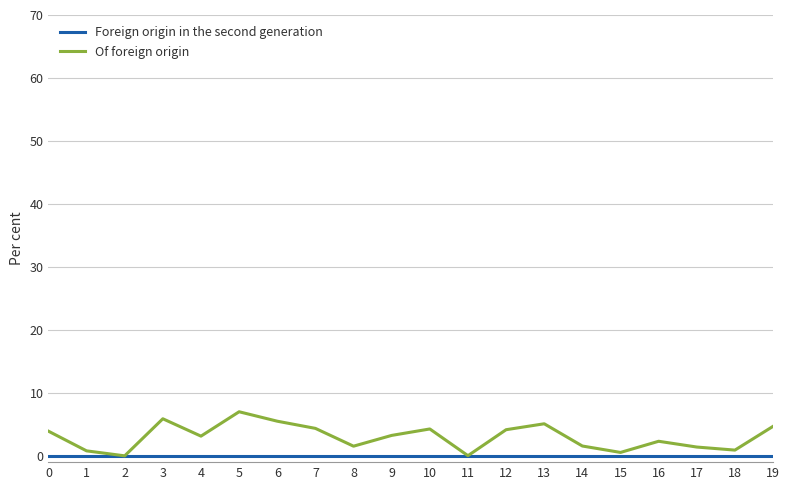

True or false: Foreign origin in the second generation has a value of 0.0 at 2.

True